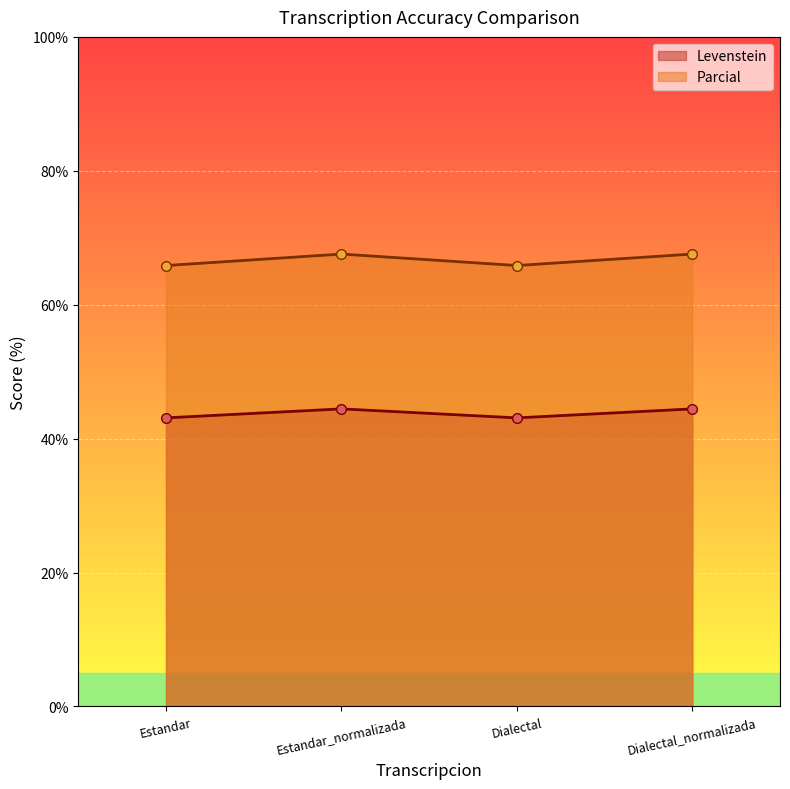

True or false: Parcial and Levenstein intersect in this chart.

False